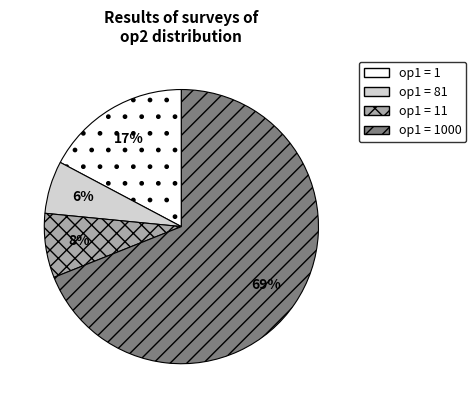

To the nearest percent, what is the difference between the largest and smallest slice percentages?

63%